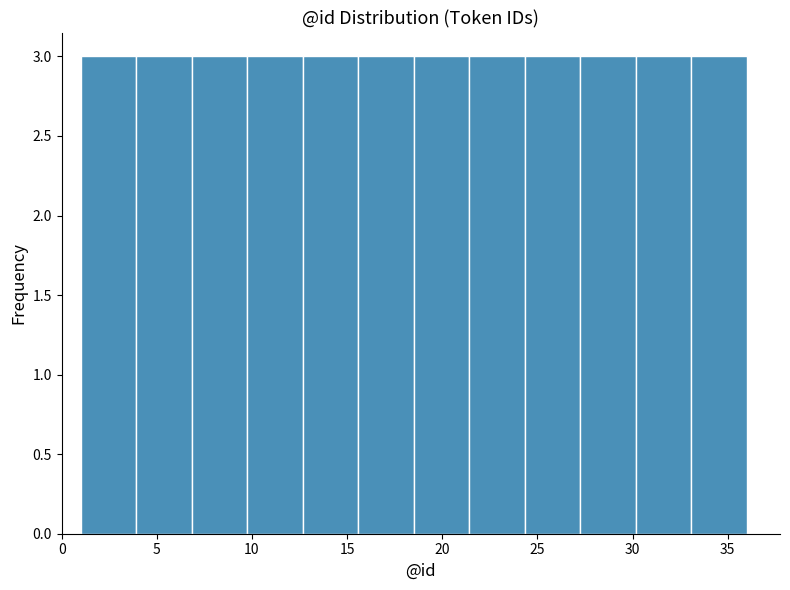

Reading left to right, list every bar in this chart as the range it spans on the x-axis followed by its height. Neither the bar edges nor the heights are printed on the chart, so give them approximately, as read against the axes.

1.0 to 4.0: 3
4.0 to 7.0: 3
7.0 to 10.0: 3
10.0 to 12.5: 3
12.5 to 15.5: 3
15.5 to 18.5: 3
18.5 to 21.5: 3
21.5 to 24.5: 3
24.5 to 27.5: 3
27.5 to 30.0: 3
30.0 to 33.0: 3
33.0 to 36.0: 3